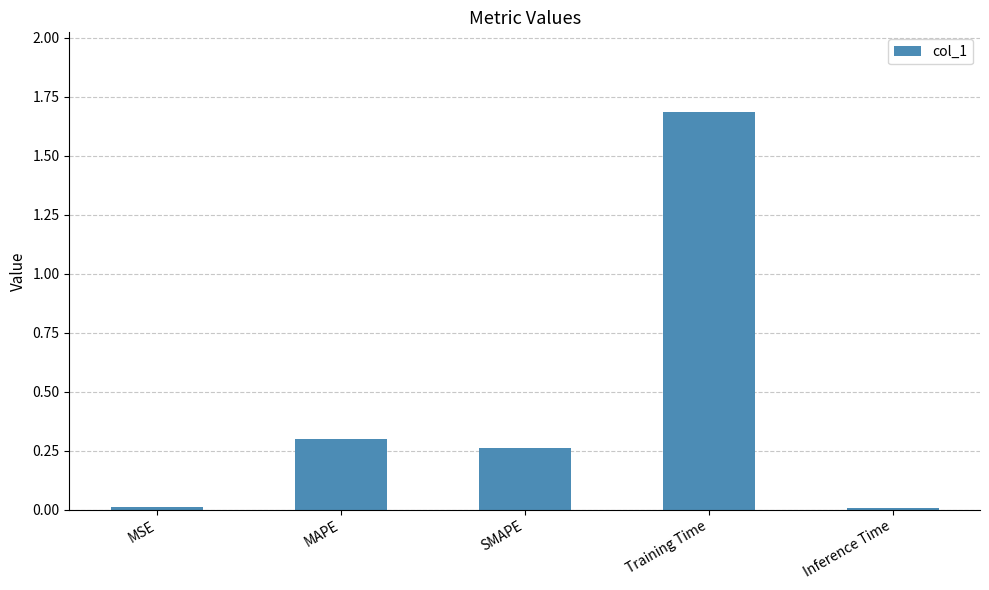

Is it true that the value at MSE is 0.0?

True